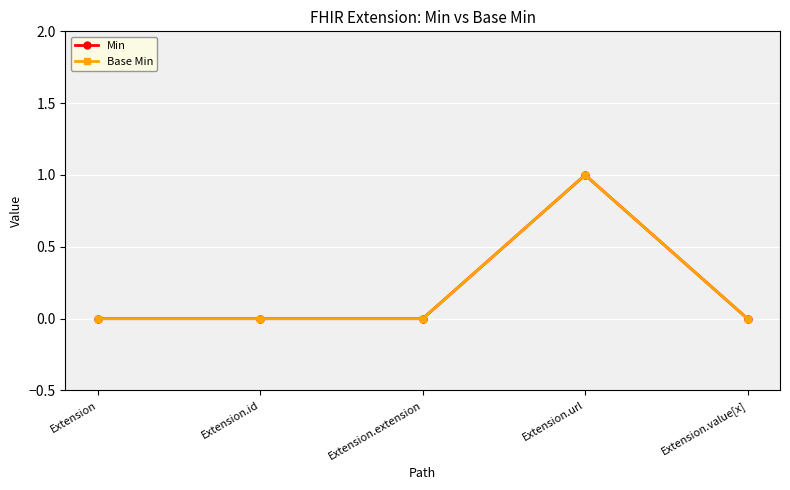

Does the chart have visible grid lines?

Yes